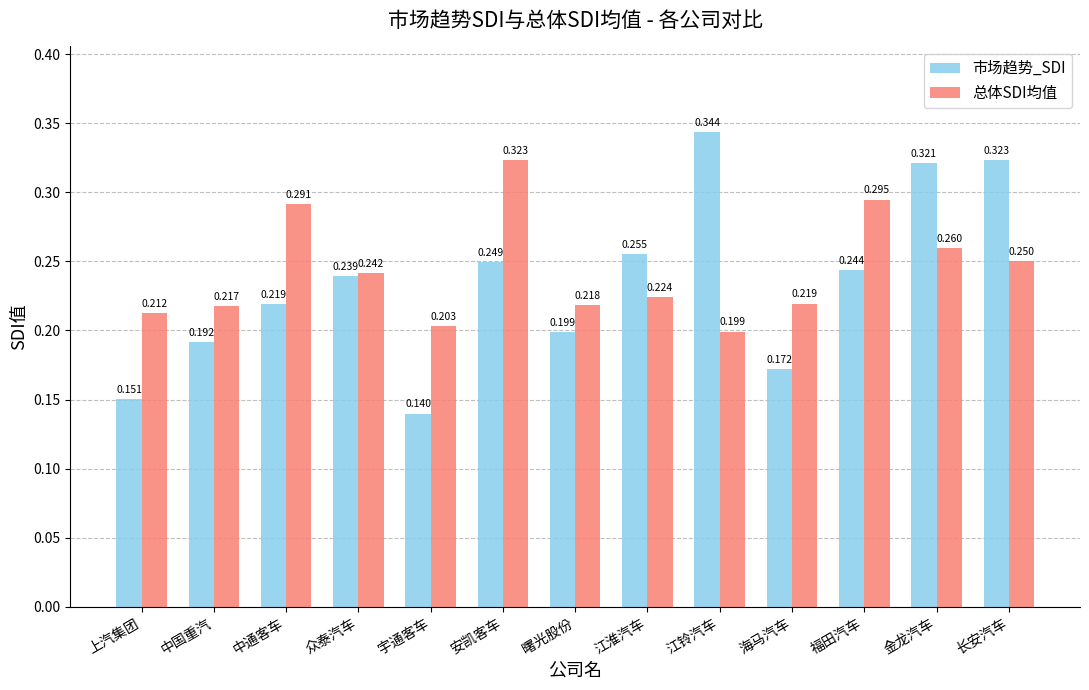

What are all the series names shown in the legend?

市场趋势_SDI, 总体SDI均值